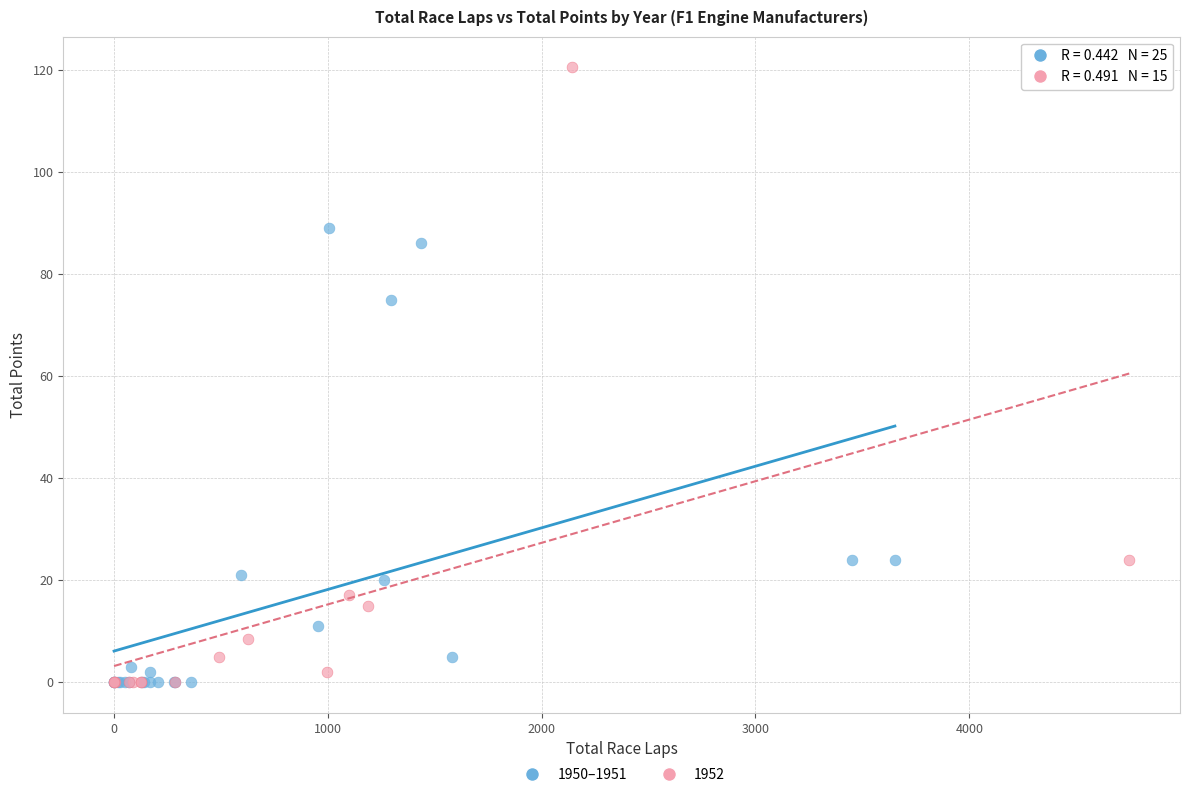

Which series has the largest Y range (max minus min)?

1952